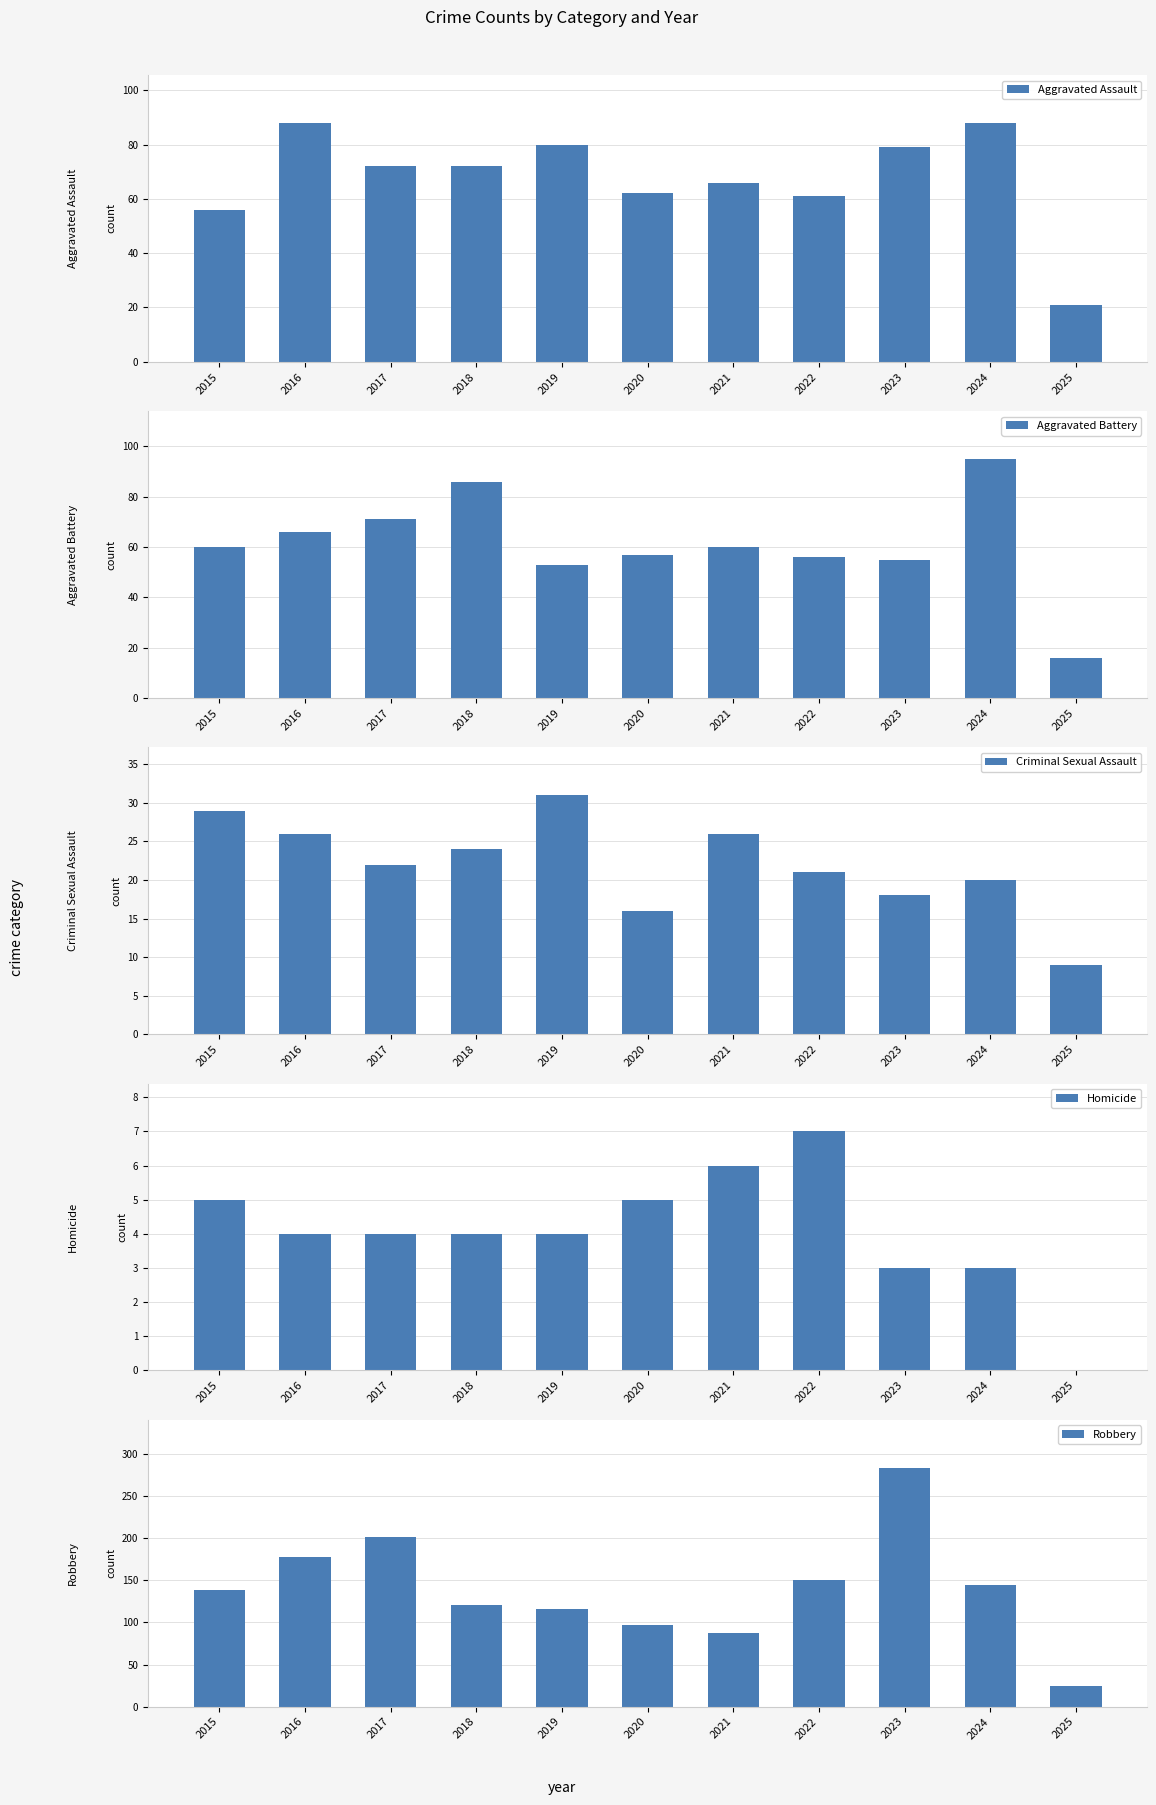

Reading left to right, list all the values displayed in this chart.

Aggravated Assault: 2015=56	2016=88	2017=72	2018=72	2019=80	2020=62	2021=66	2022=61	2023=79	2024=88	2025=21
Aggravated Battery: 2015=60	2016=66	2017=71	2018=86	2019=53	2020=57	2021=60	2022=56	2023=55	2024=95	2025=16
Criminal Sexual Assault: 2015=29	2016=26	2017=22	2018=24	2019=31	2020=16	2021=26	2022=21	2023=18	2024=20	2025=9
Homicide: 2015=5	2016=4	2017=4	2018=4	2019=4	2020=5	2021=6	2022=7	2023=3	2024=3	2025=0
Robbery: 2015=139	2016=178	2017=202	2018=121	2019=116	2020=97	2021=88	2022=151	2023=284	2024=144	2025=25